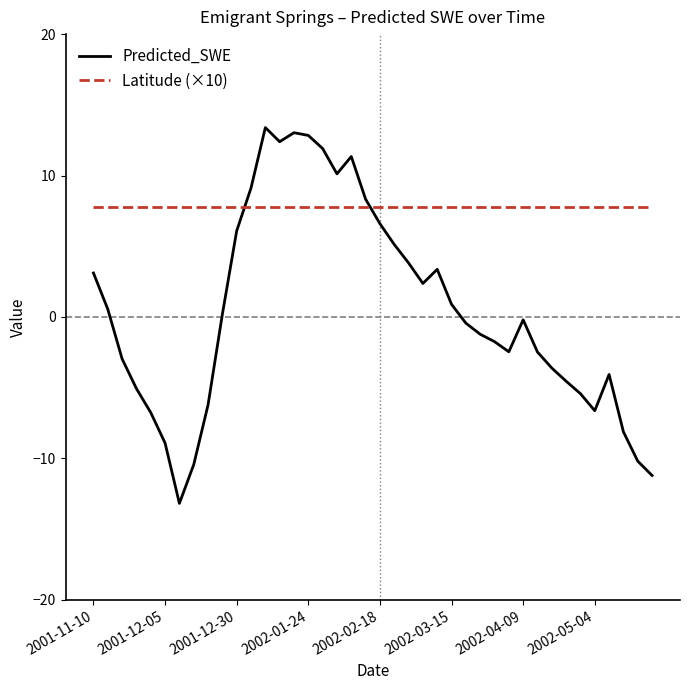

What is the greatest value displayed?

13.4